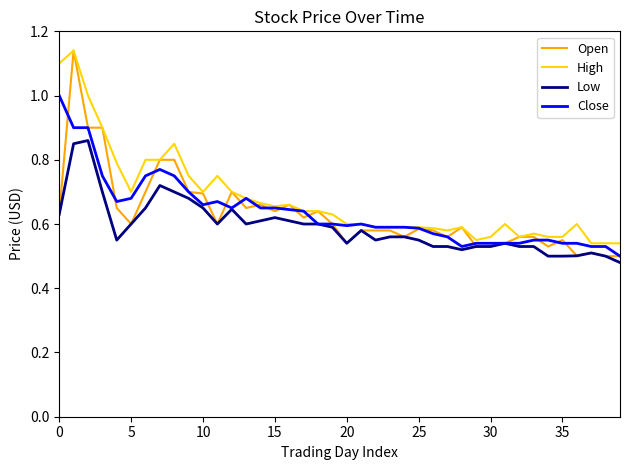

Which series has the widest spread of values?

Open